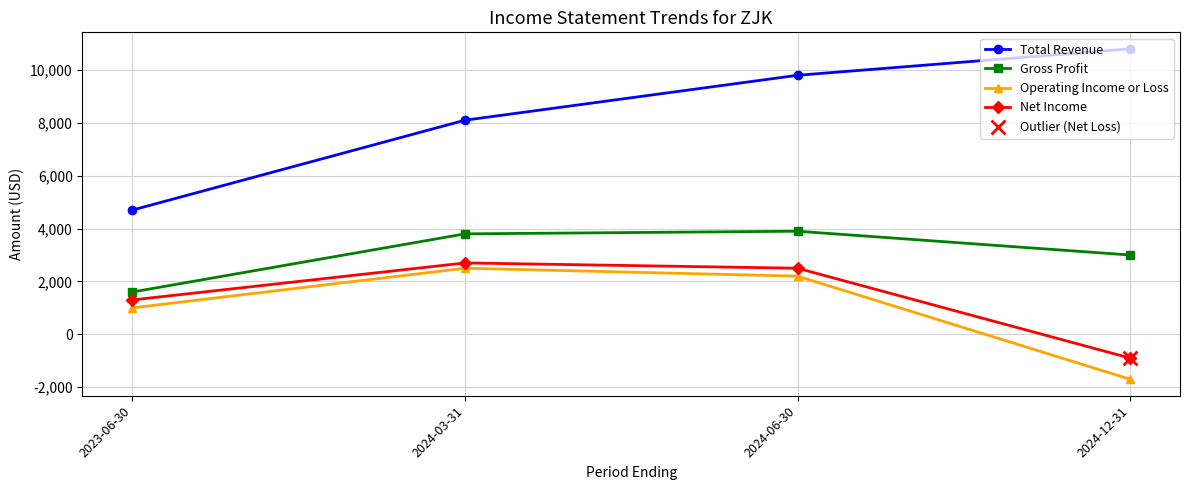

Which series has the widest spread of values?

Total Revenue